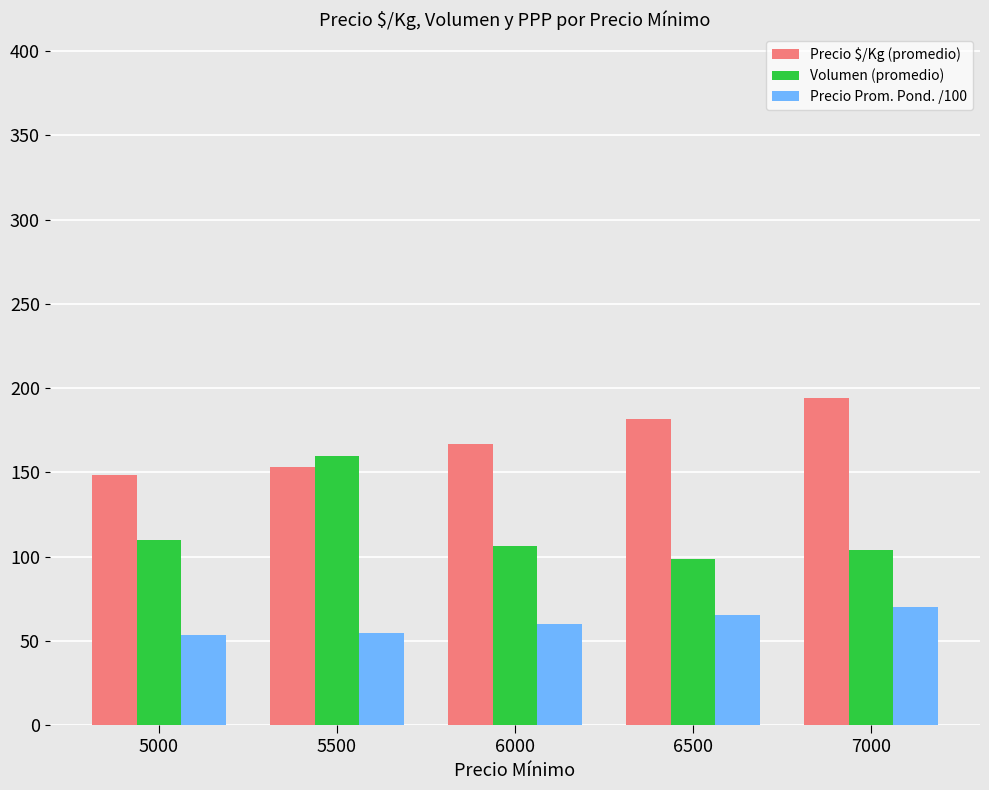

At how many categories does at least one series exceed 92?

5